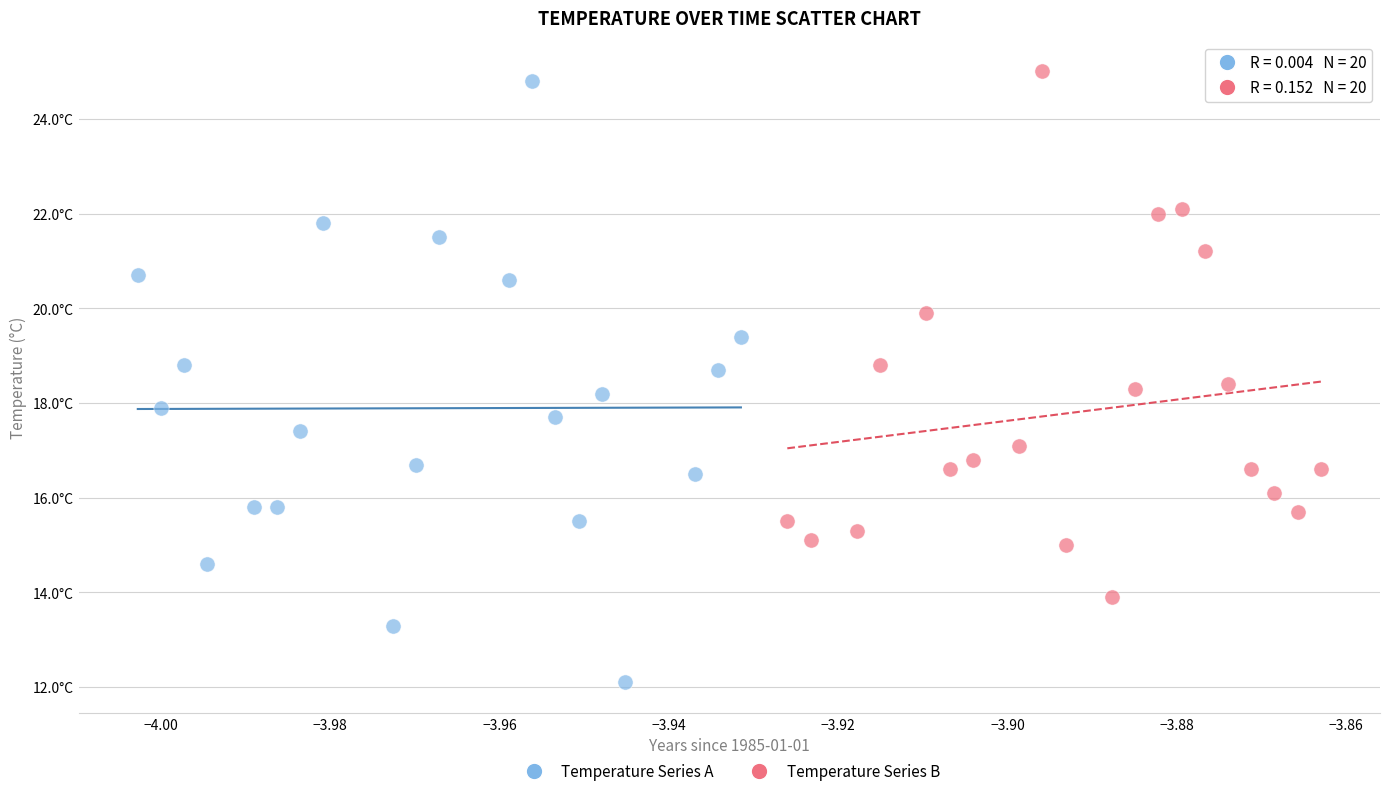

Which series has the widest spread of Y values?

Temperature Series A